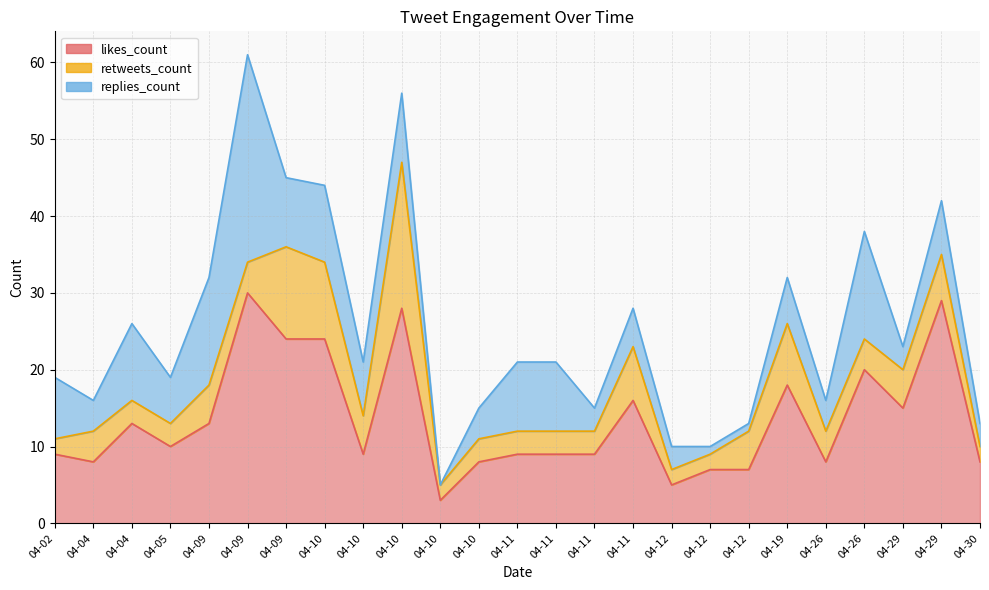

True or false: replies_count and likes_count intersect in this chart.

True